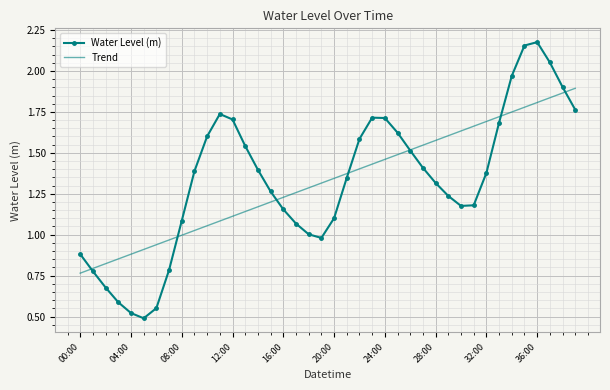

Rank the series by their maximum value, from lowest to highest.

Trend, Water Level (m)